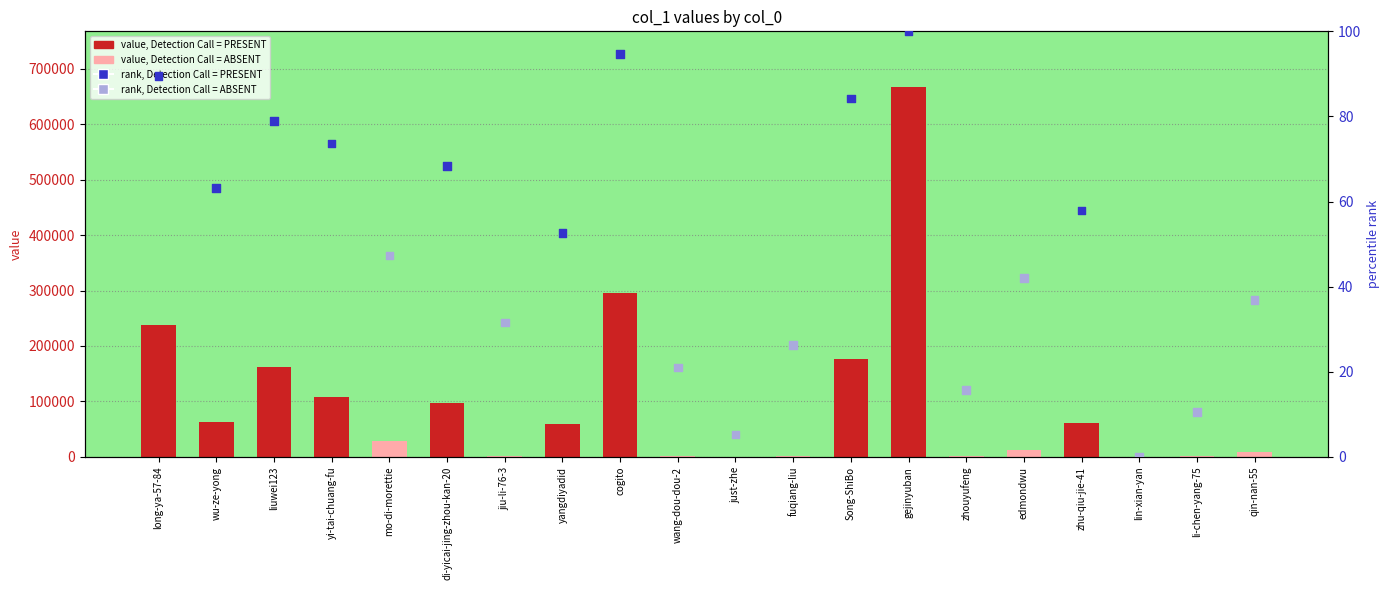

Which series contains the highest Y value?

col_1 value